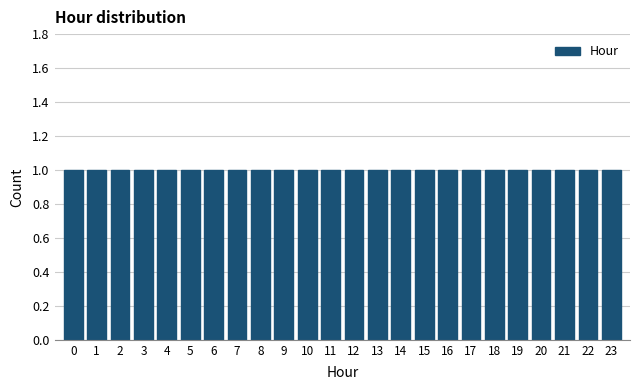

Reading left to right, list every bar in this chart as the range it spans on the x-axis followed by its height. The values are not printed on the chart, so give them approximately, as read against the axis.

-0.5 to 0.5: 1
0.5 to 1.5: 1
1.5 to 2.5: 1
2.5 to 3.5: 1
3.5 to 4.5: 1
4.5 to 5.5: 1
5.5 to 6.5: 1
6.5 to 7.5: 1
7.5 to 8.5: 1
8.5 to 9.5: 1
9.5 to 10.5: 1
10.5 to 11.5: 1
11.5 to 12.5: 1
12.5 to 13.5: 1
13.5 to 14.5: 1
14.5 to 15.5: 1
15.5 to 16.5: 1
16.5 to 17.5: 1
17.5 to 18.5: 1
18.5 to 19.5: 1
19.5 to 20.5: 1
20.5 to 21.5: 1
21.5 to 22.5: 1
22.5 to 23.5: 1